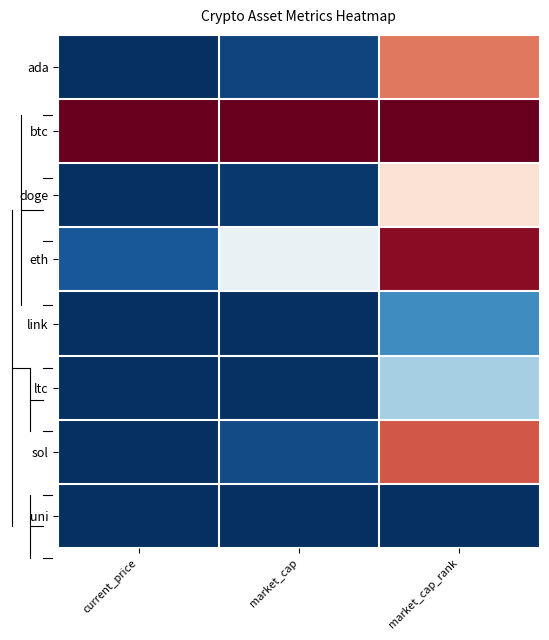

At which category is the sum across all series the highest?

market_cap_rank